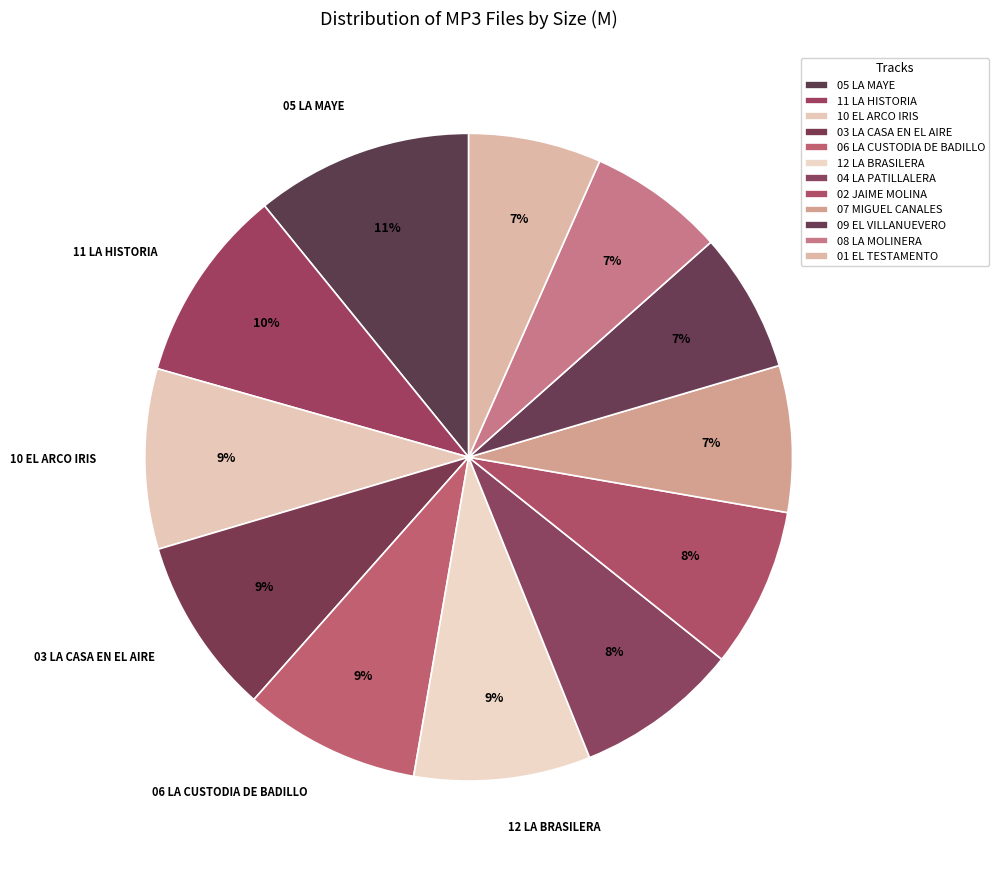

Count the number of slices in the pie.

12